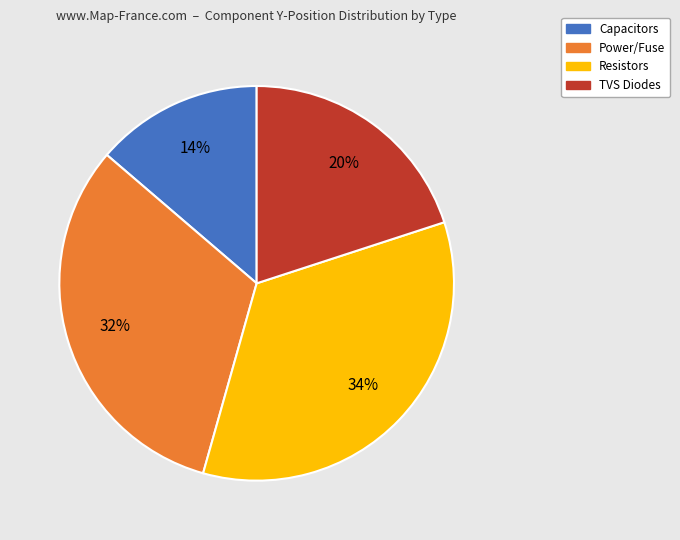

Is there a majority slice in this chart?

No